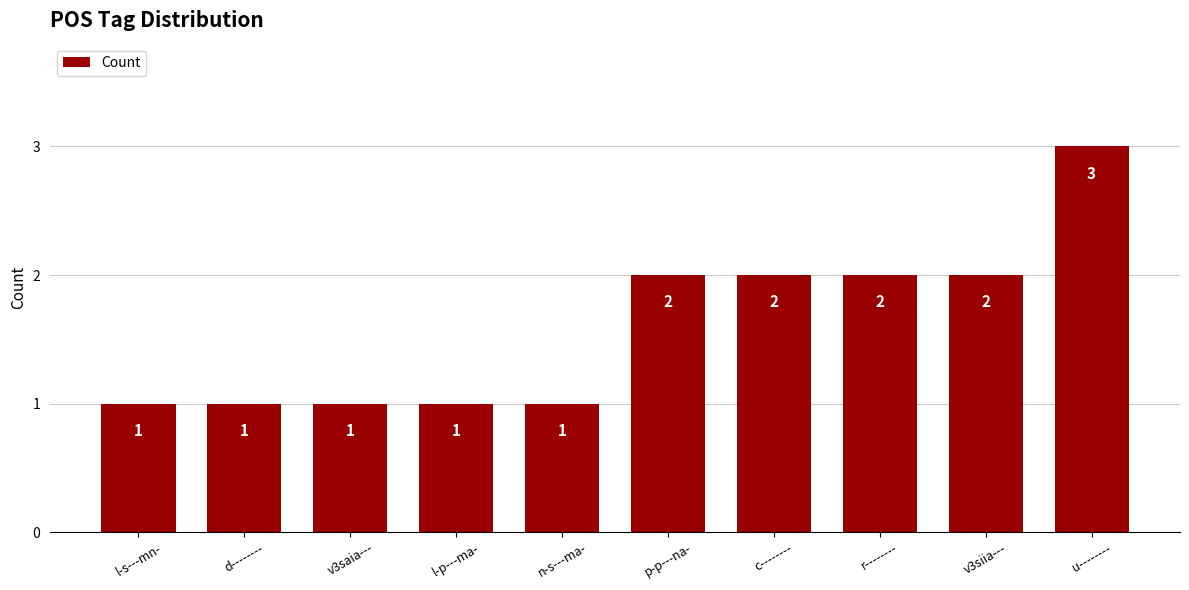

What is the maximum value shown in the chart?

3